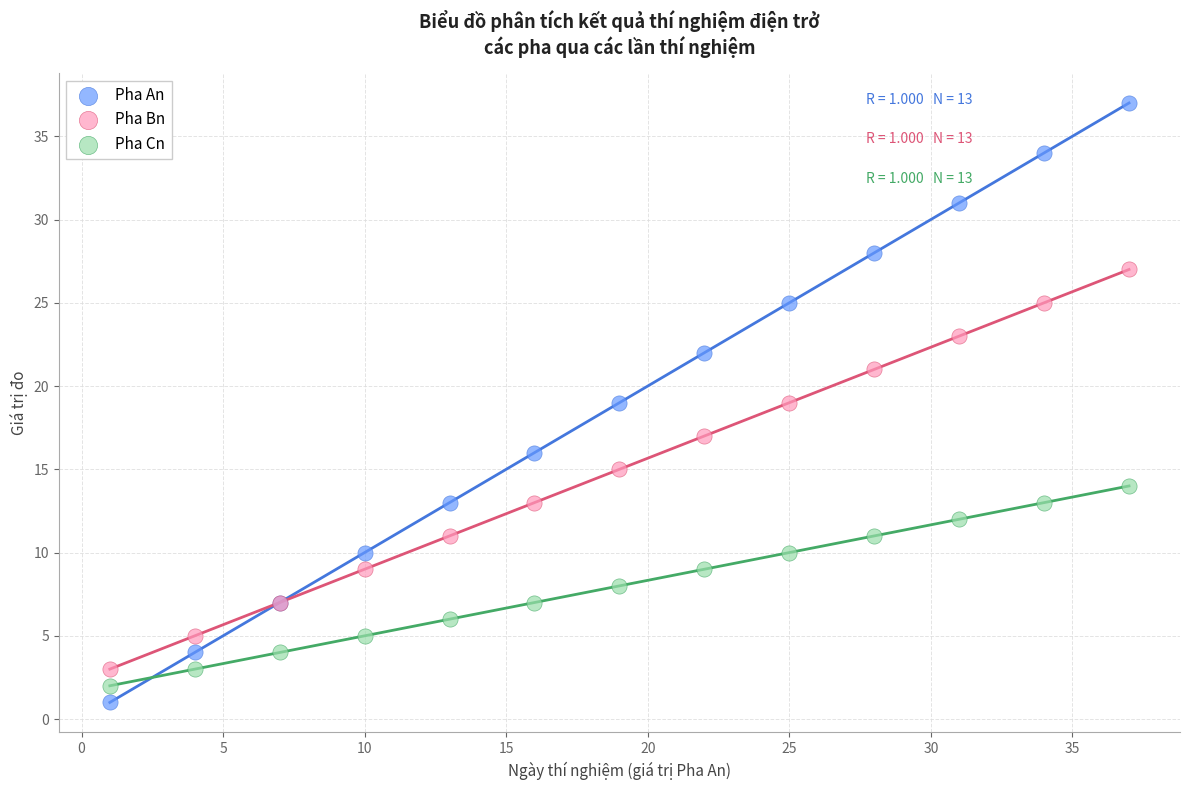

Which series contains the highest Y value?

Pha An